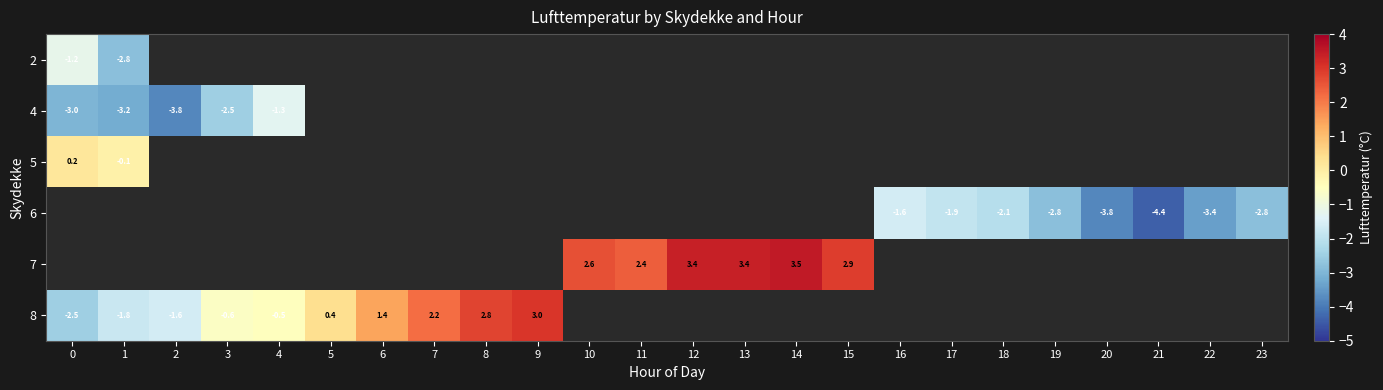

What is the lowest value of the 5 series?

-0.1